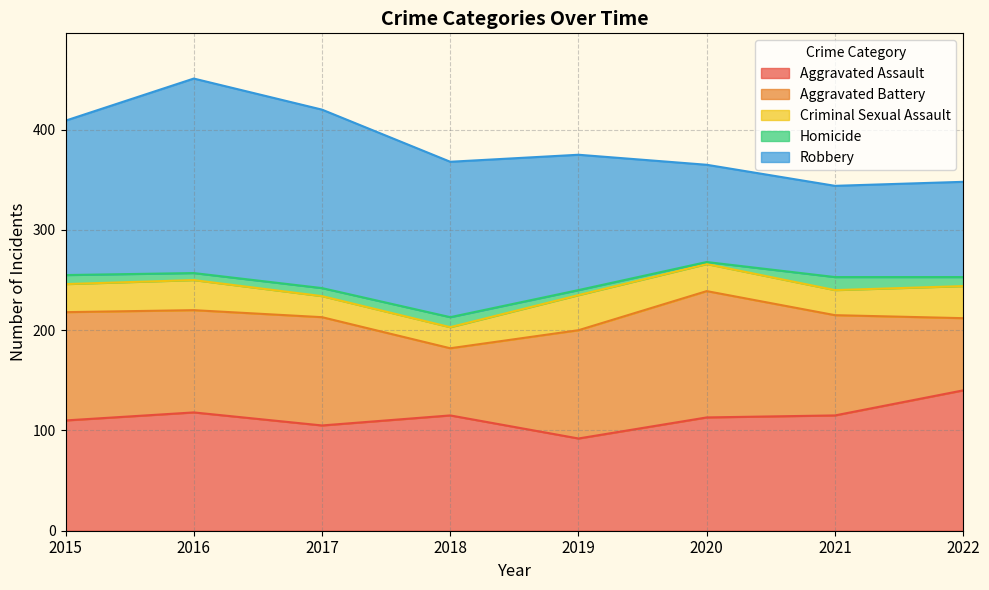

Rank the categories by Aggravated Assault value from highest to lowest.

2022, 2016, 2018, 2021, 2020, 2015, 2017, 2019